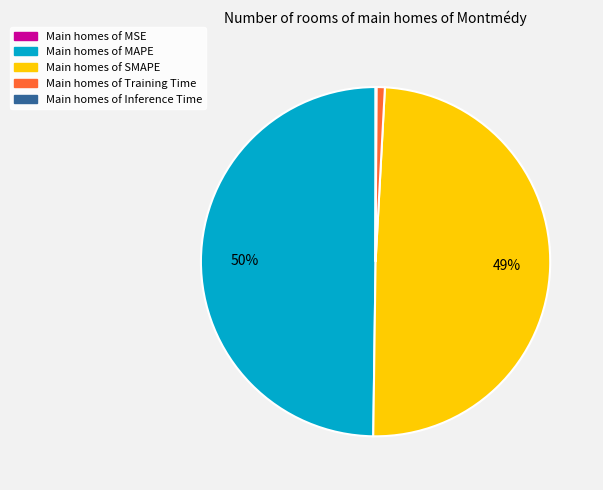

To the nearest percent, what is the average slice percentage?

20%